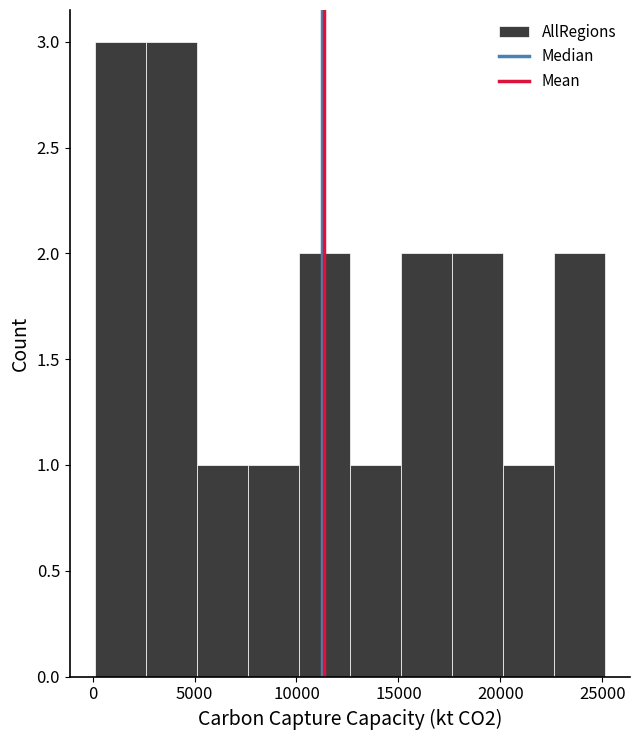

Reading left to right, transcribe this chart: for each bar, give the range it covers on the x-axis and its height. Neither the bar edges nor the heights are printed on the chart, so give them approximately, as read against the axes.

0 to 2500: 3
2500 to 5000: 3
5000 to 7500: 1
7500 to 10000: 1
10000 to 12500: 2
12500 to 15000: 1
15000 to 17500: 2
17500 to 20000: 2
20000 to 22500: 1
22500 to 25000: 2